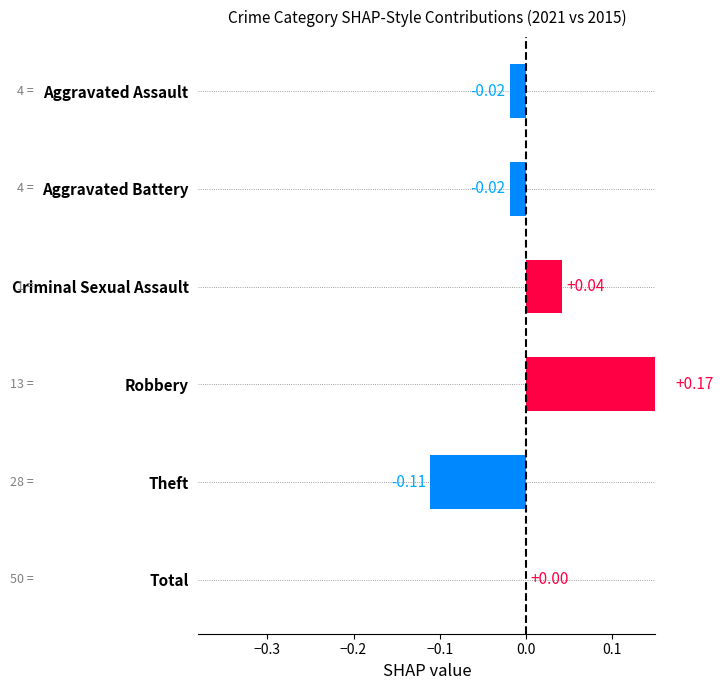

What is the change in value from Theft to Total?

+0.1